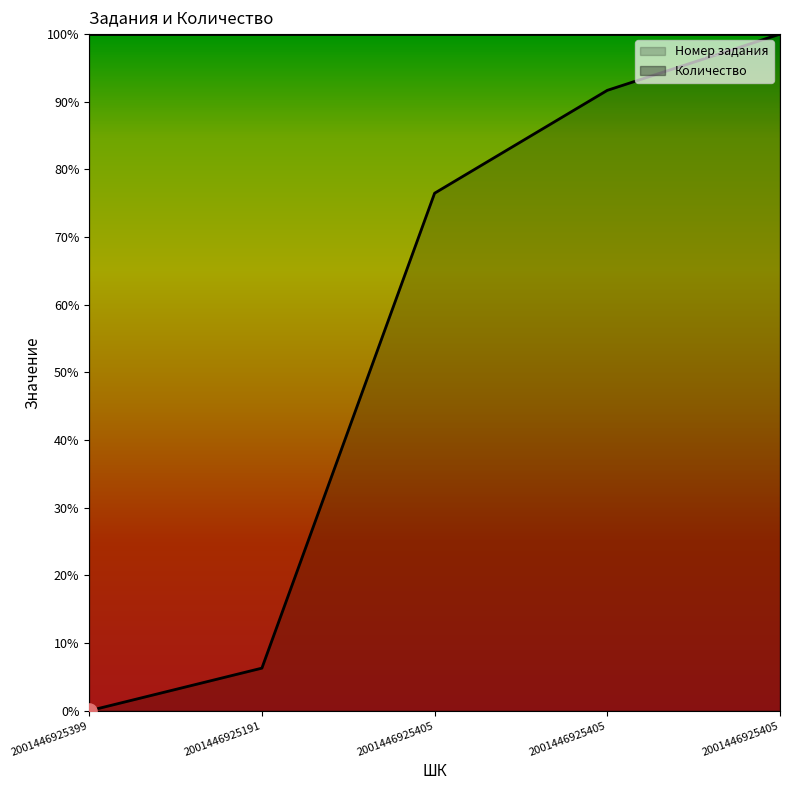

Which has a higher value, 2001446925405 or 2001446925191?

2001446925405